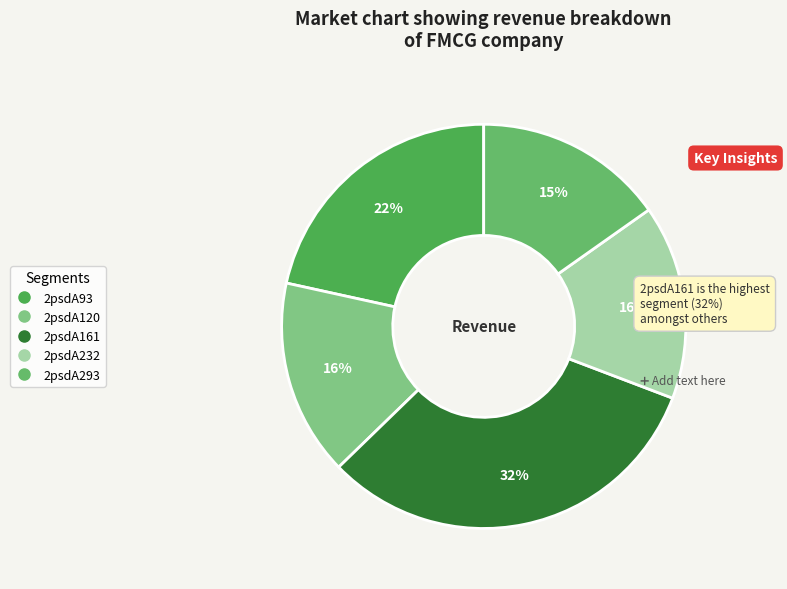

Rank the categories by value from lowest to highest.

2psdA293, 2psdA232, 2psdA120, 2psdA93, 2psdA161